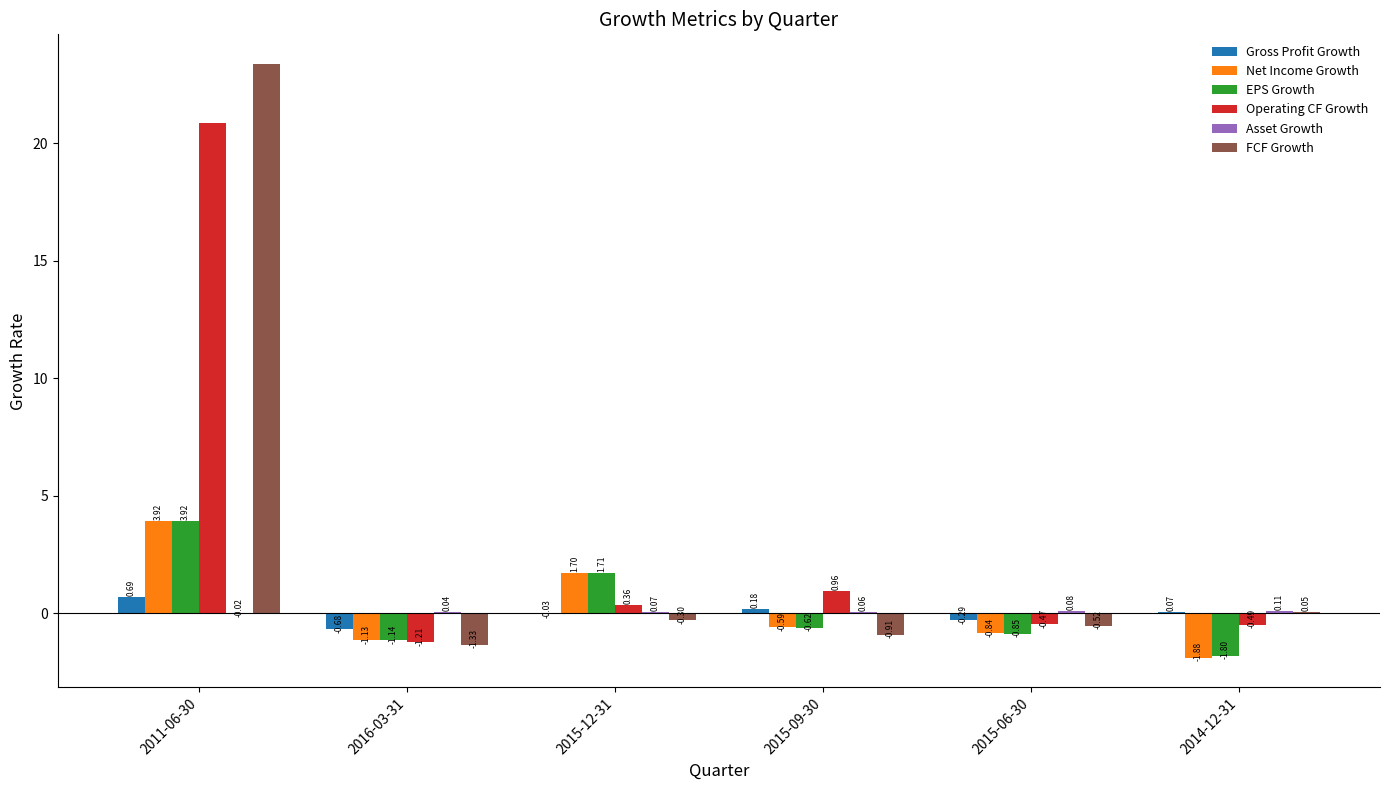

How many groups of bars are there?

6